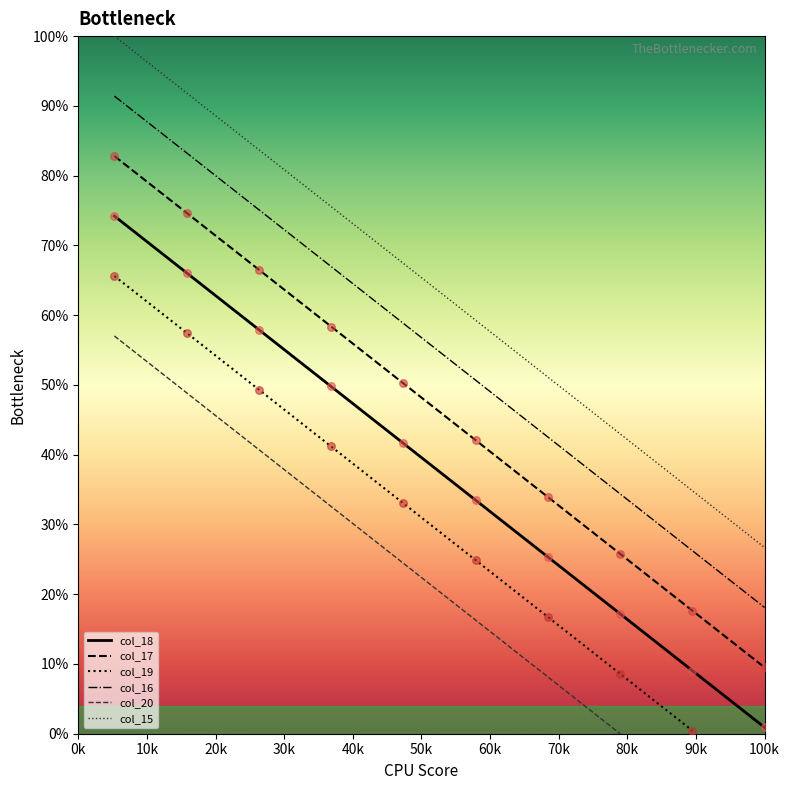

Which series has the largest Y range (max minus min)?

col_18